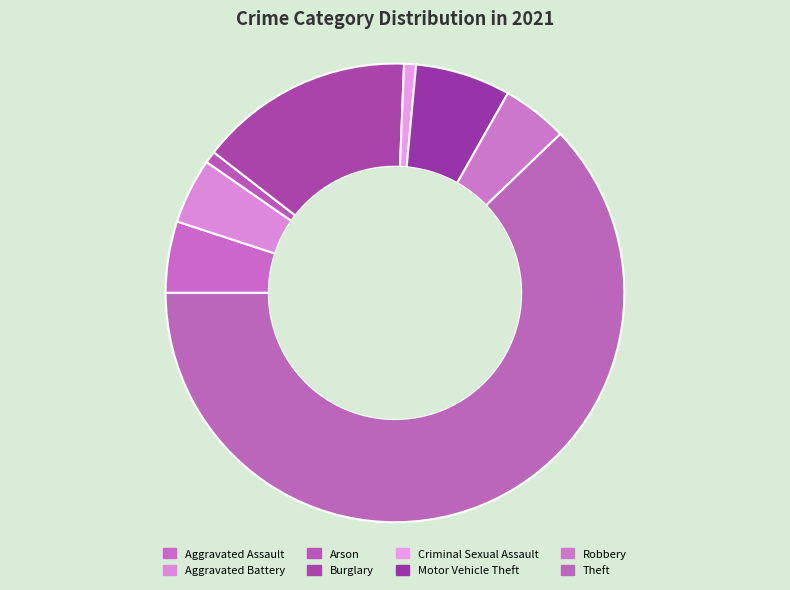

Count the number of slices in the pie.

8